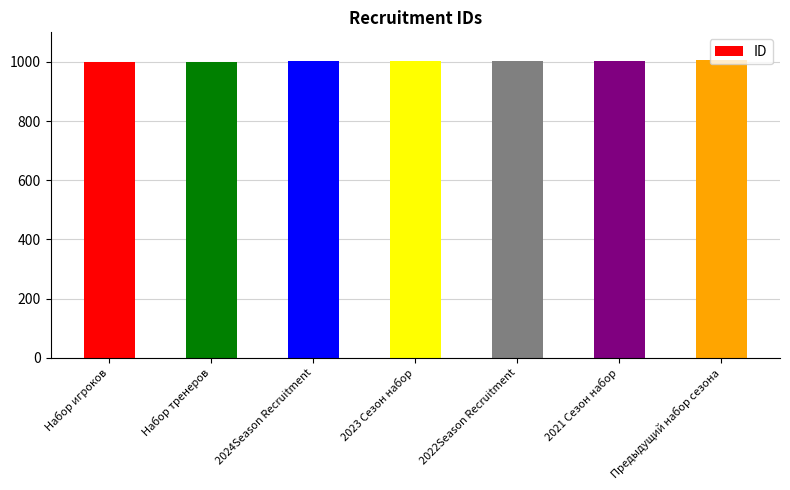

Count the number of categories in the chart.

7